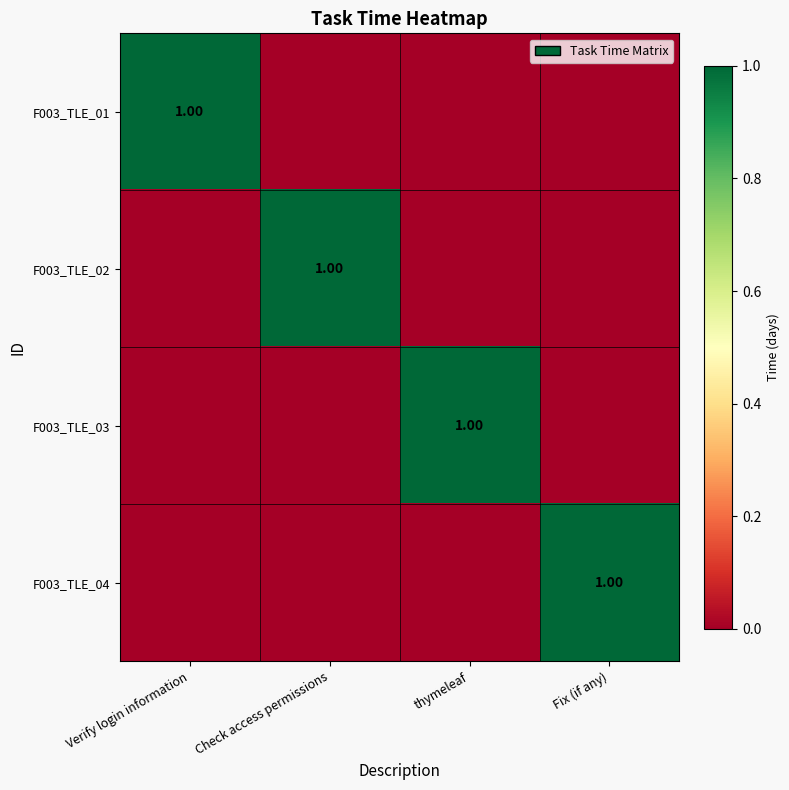

At which category is the sum across all series the highest?

Verify login information